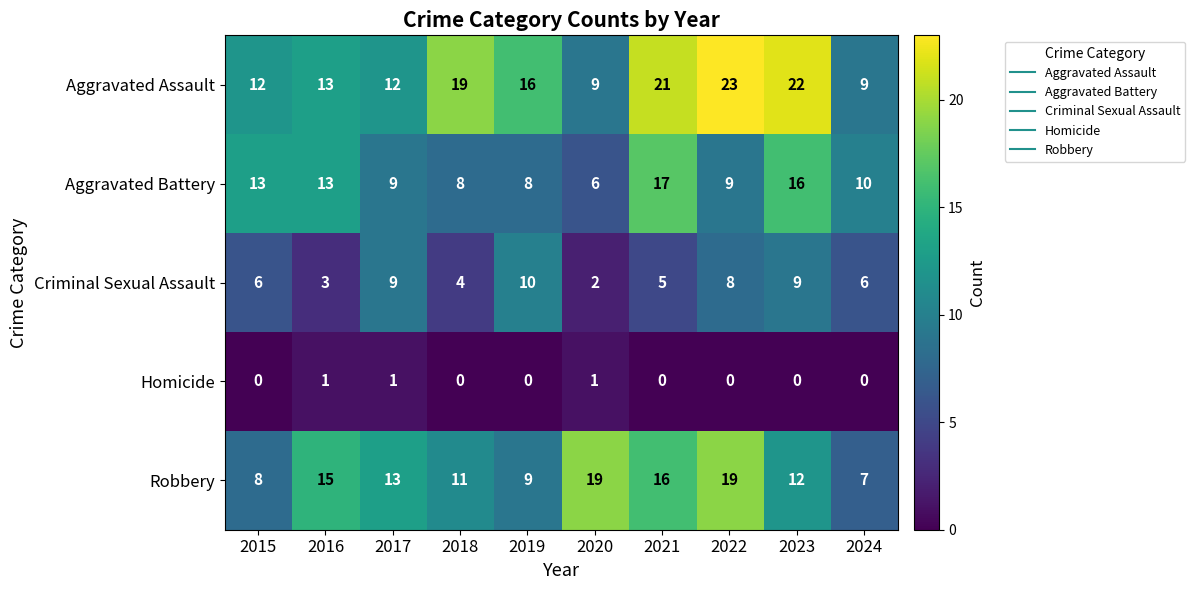

Which category has the highest value in the Aggravated Assault series?

2022